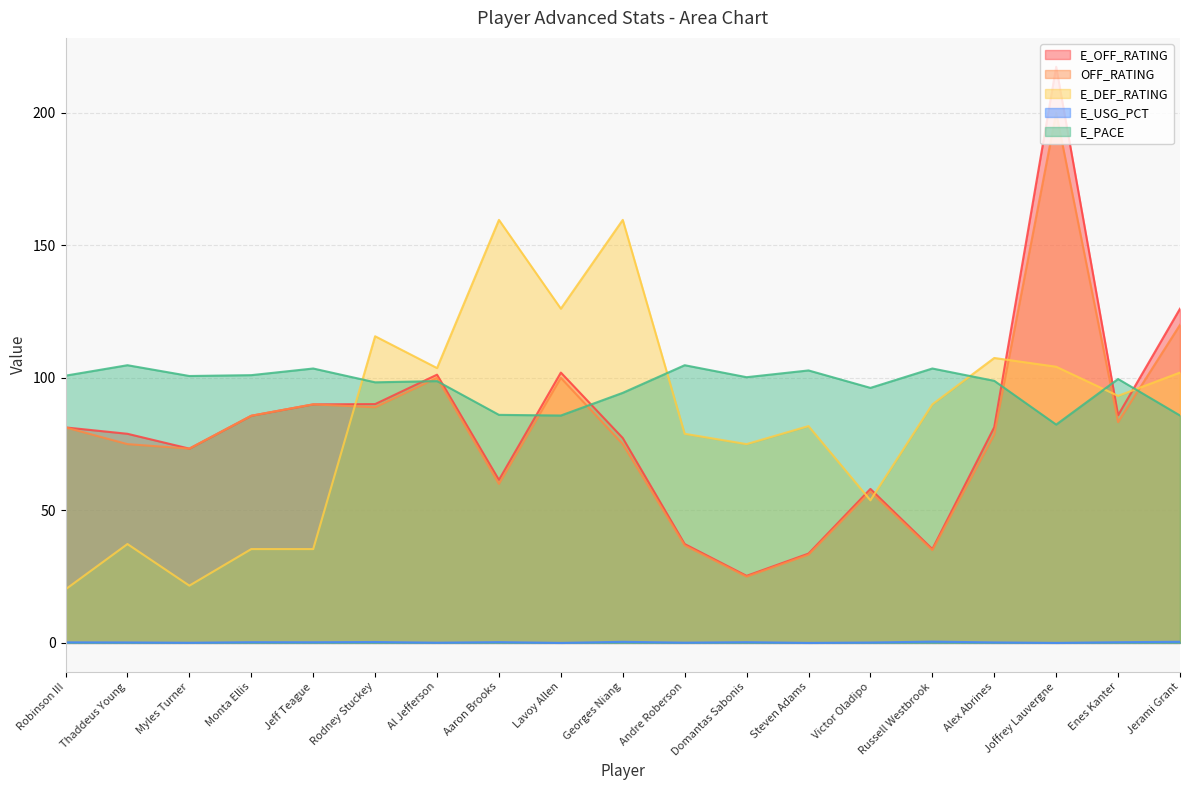

Is the value of OFF_RATING at Aaron Brooks greater than the value of E_DEF_RATING at Lavoy Allen?

No